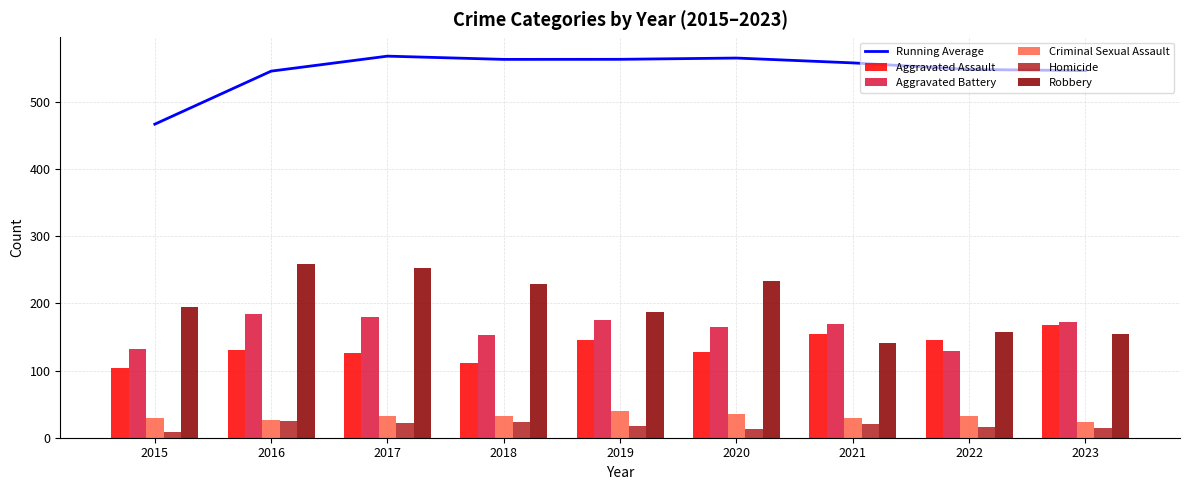

What is the average value of the Running Average series?

547.5